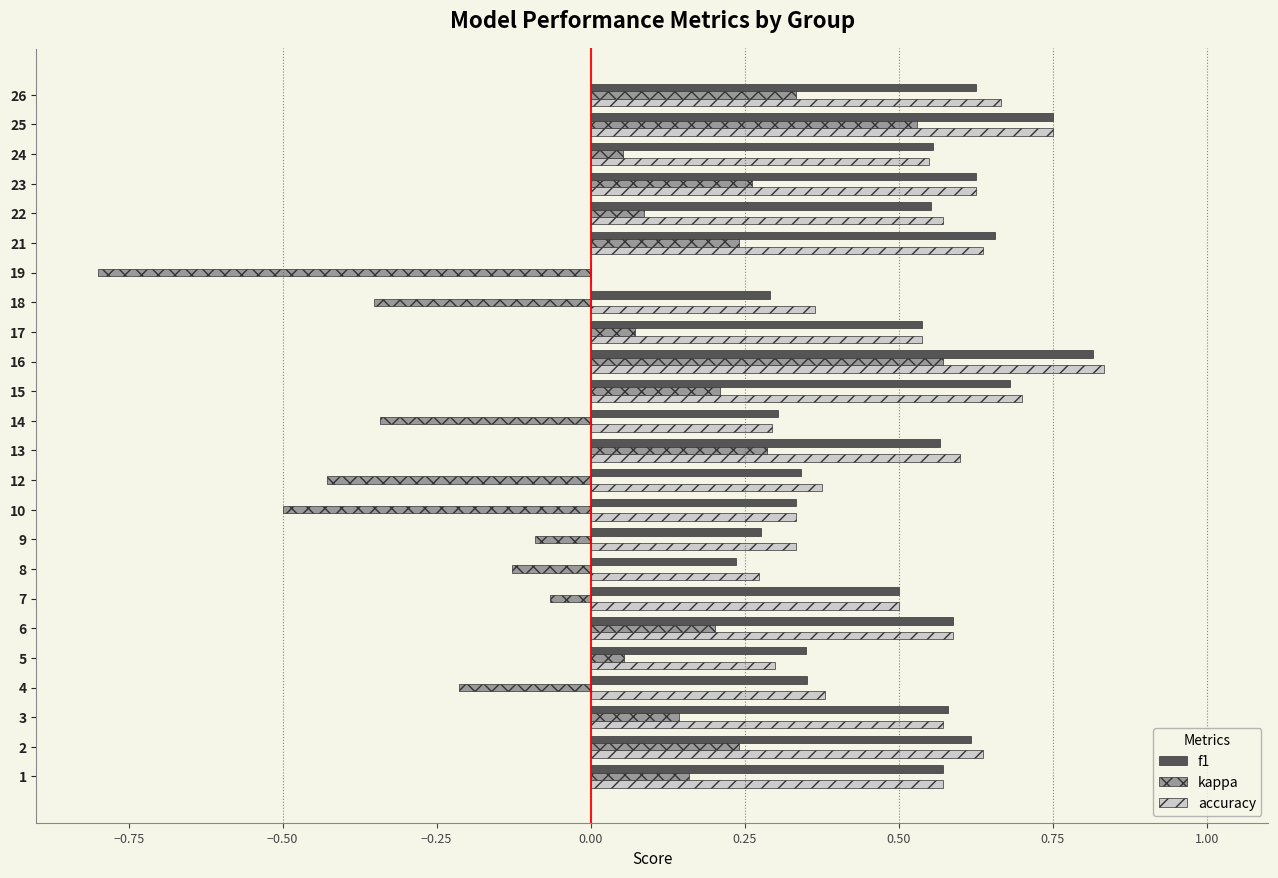

At which label does accuracy reach its peak?

16